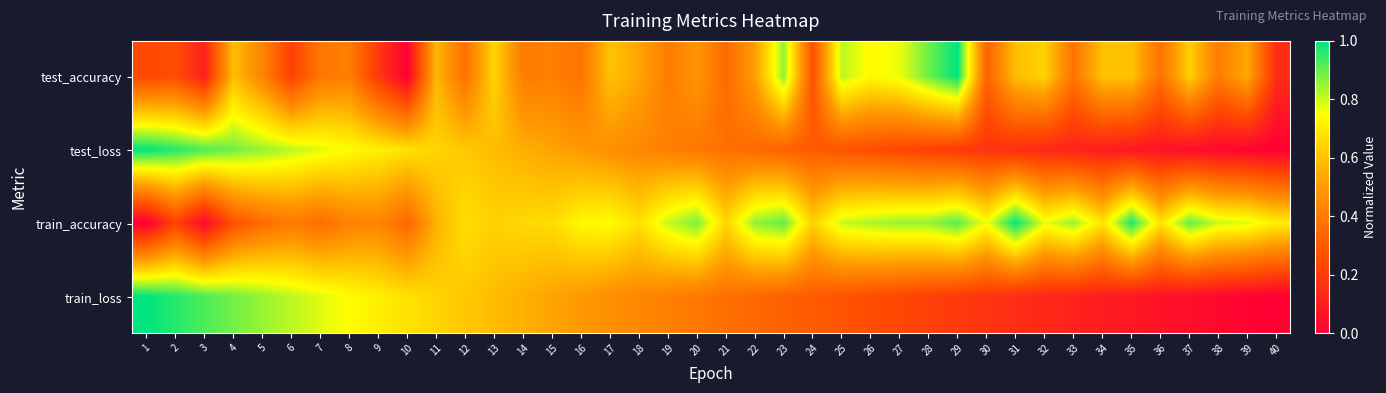

What is the total value across all series at 26?

2.1